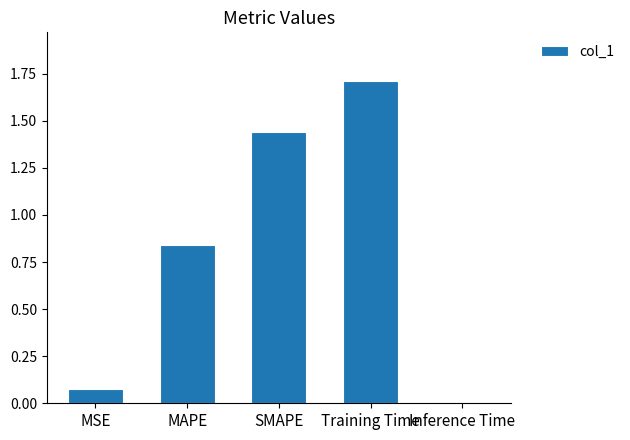

What is the change in value from MSE to Inference Time?

-0.1